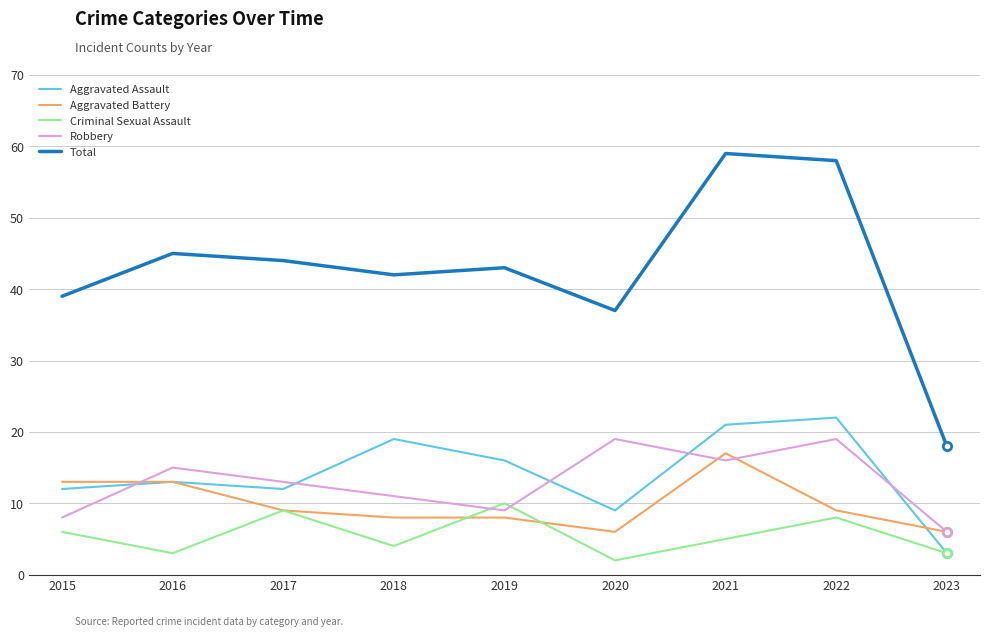

Is it true that Total equals 20 at 2019?

False